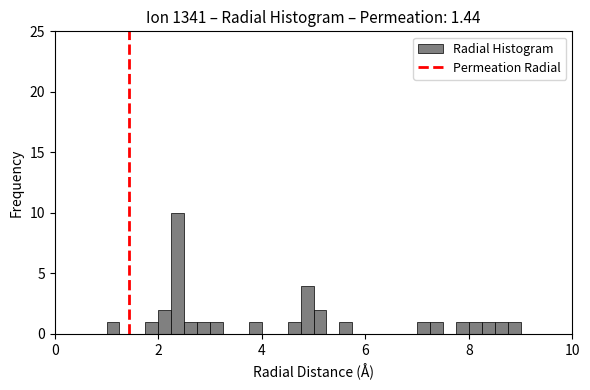

Read against the x-axis, roughly where is the centre of the tallest bar?

2.4